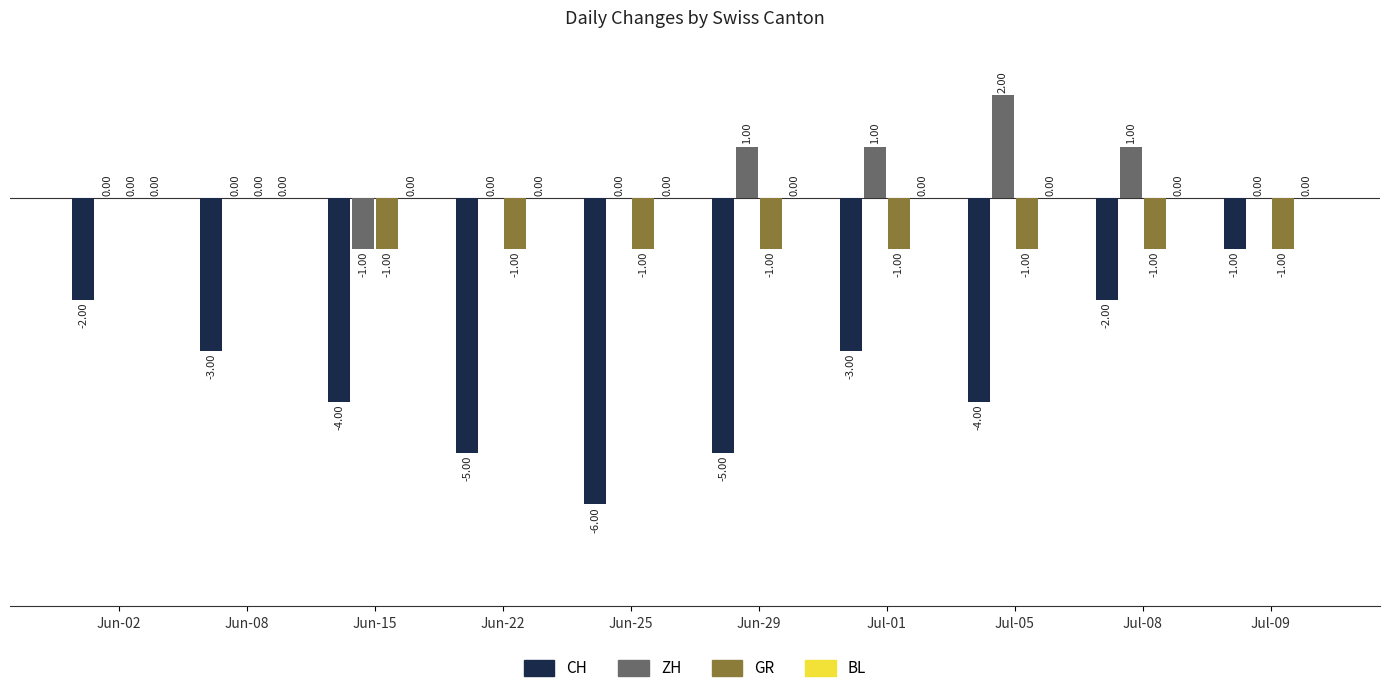

Which category has the highest value in the CH series?

Jul-09